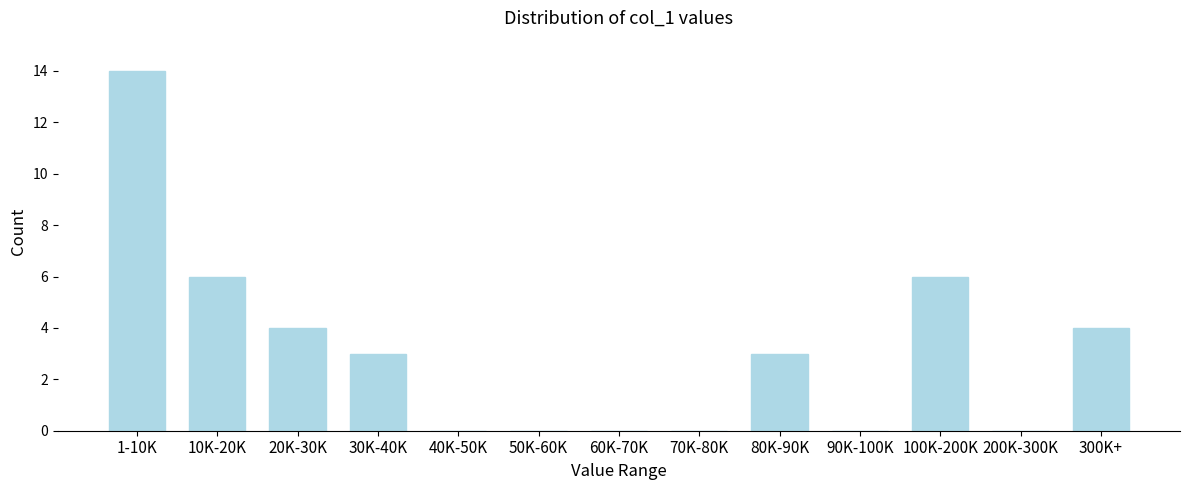

Reading left to right, what are all the values shown in this chart?

1-10K=14	10K-20K=6	20K-30K=4	30K-40K=3	40K-50K=0	50K-60K=0	60K-70K=0	70K-80K=0	80K-90K=3	90K-100K=0	100K-200K=6	200K-300K=0	300K+=4